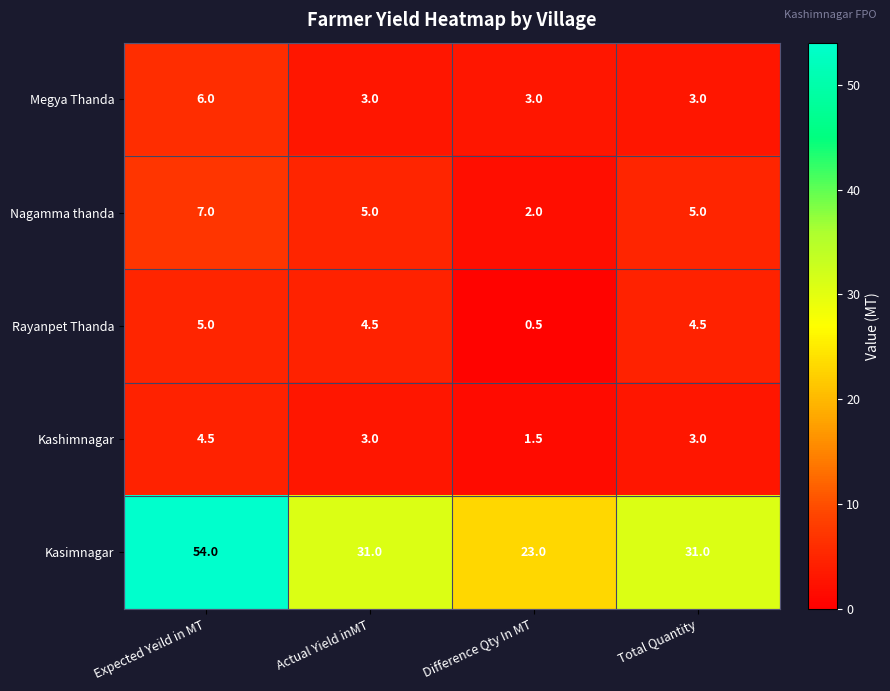

At Expected Yeild in MT, list the series in order from smallest to largest.

Kashimnagar, Rayanpet Thanda, Megya Thanda, Nagamma thanda, Kasimnagar